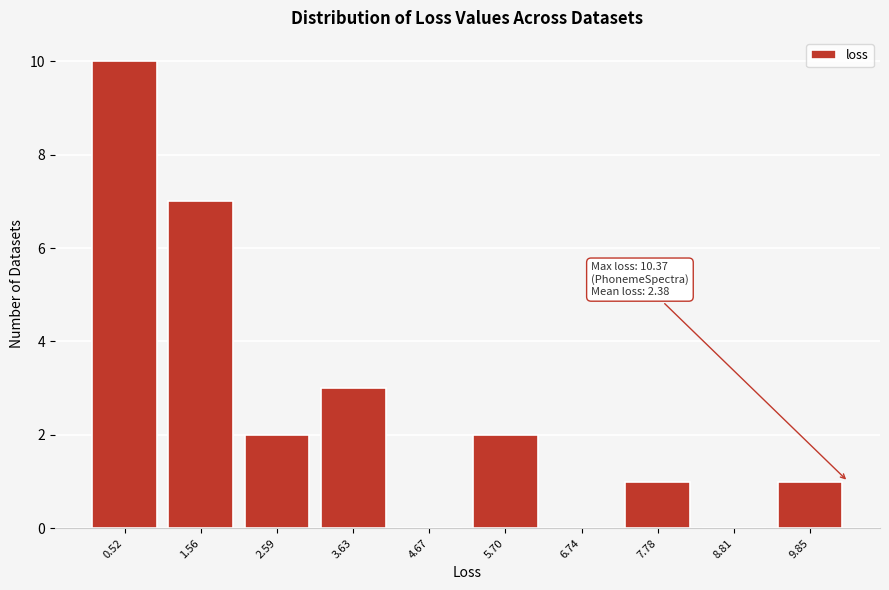

Which range on the x-axis has the tallest bar?

0.0 to 1.0